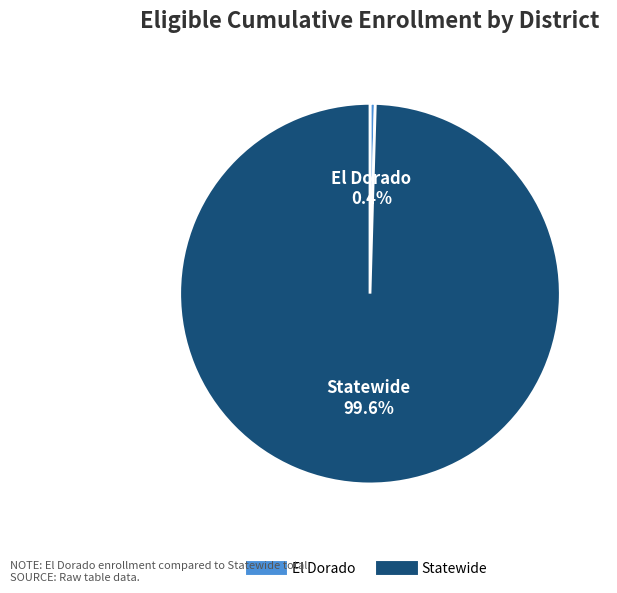

How many segments does this pie chart have?

2